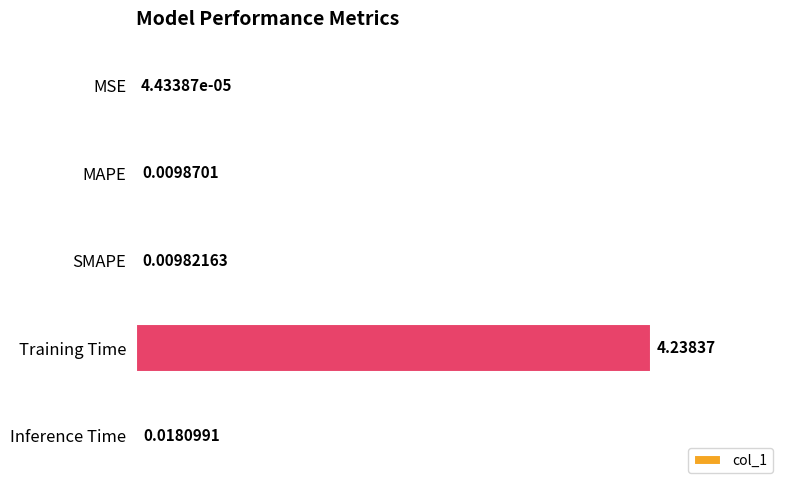

Which category has the highest value across all series?

Training Time